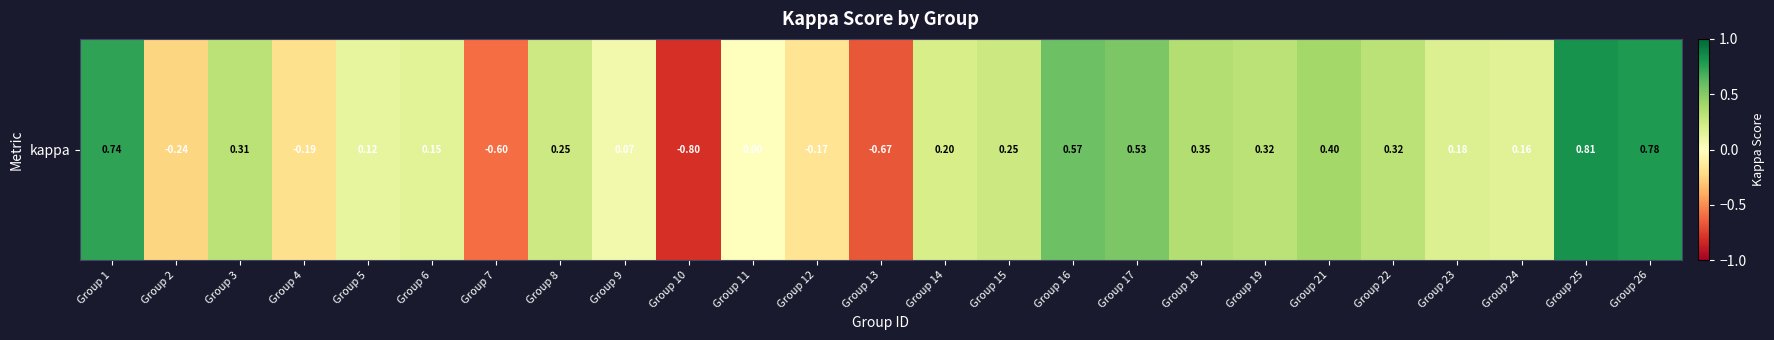

List the labels in order of value, smallest first.

Group 10, Group 13, Group 7, Group 2, Group 4, Group 12, Group 11, Group 9, Group 5, Group 6, Group 24, Group 23, Group 14, Group 8, Group 15, Group 3, Group 19, Group 22, Group 18, Group 21, Group 17, Group 16, Group 1, Group 26, Group 25